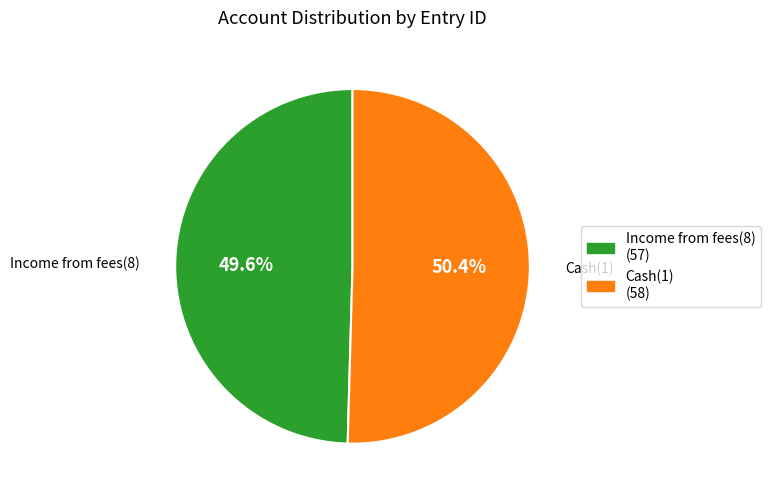

To the nearest percent, what is the combined percentage of Cash(1) and Income from fees(8)?

100%